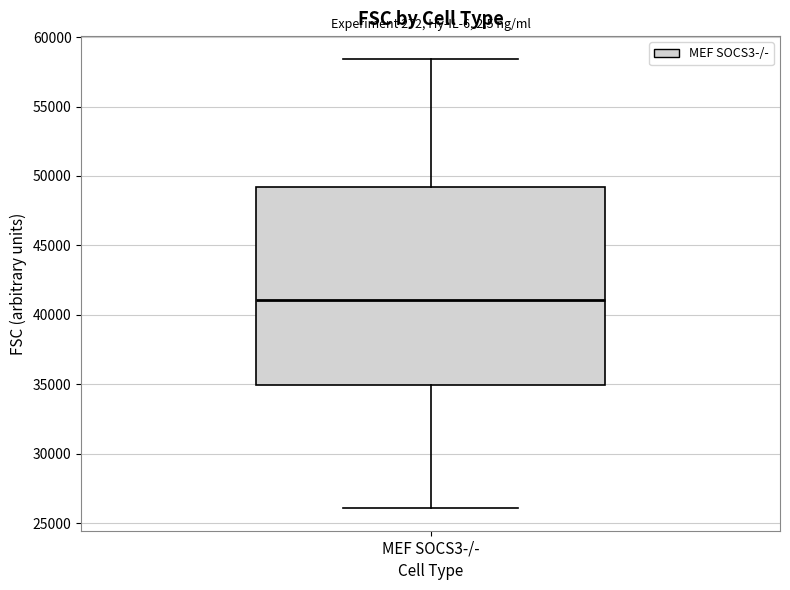

Where is the upper edge of the box for MEF SOCS3-/- on the y-axis? The values are not printed on the chart, so give them approximately, as read against the axis.

49000